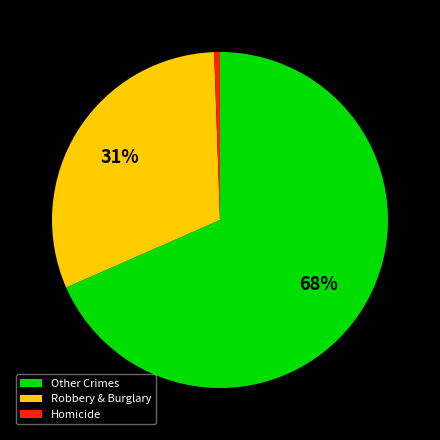

To the nearest percent, what is the combined percentage of Other Crimes and Robbery & Burglary?

99%